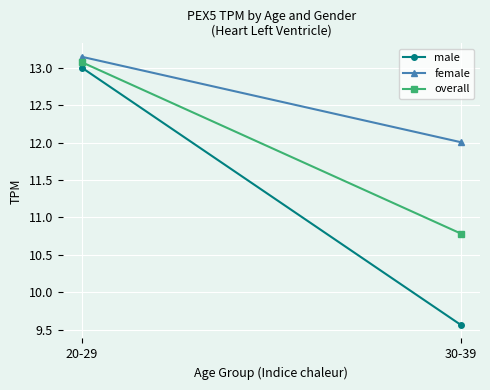

What is the average value of the female series?

12.6